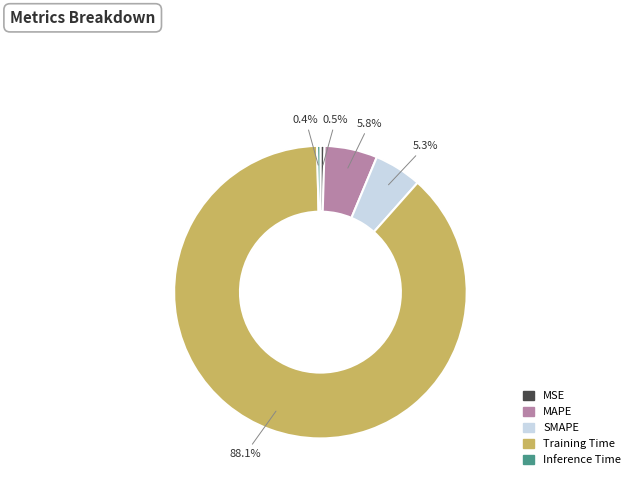

Is there any slice that represents more than half of the pie?

Yes